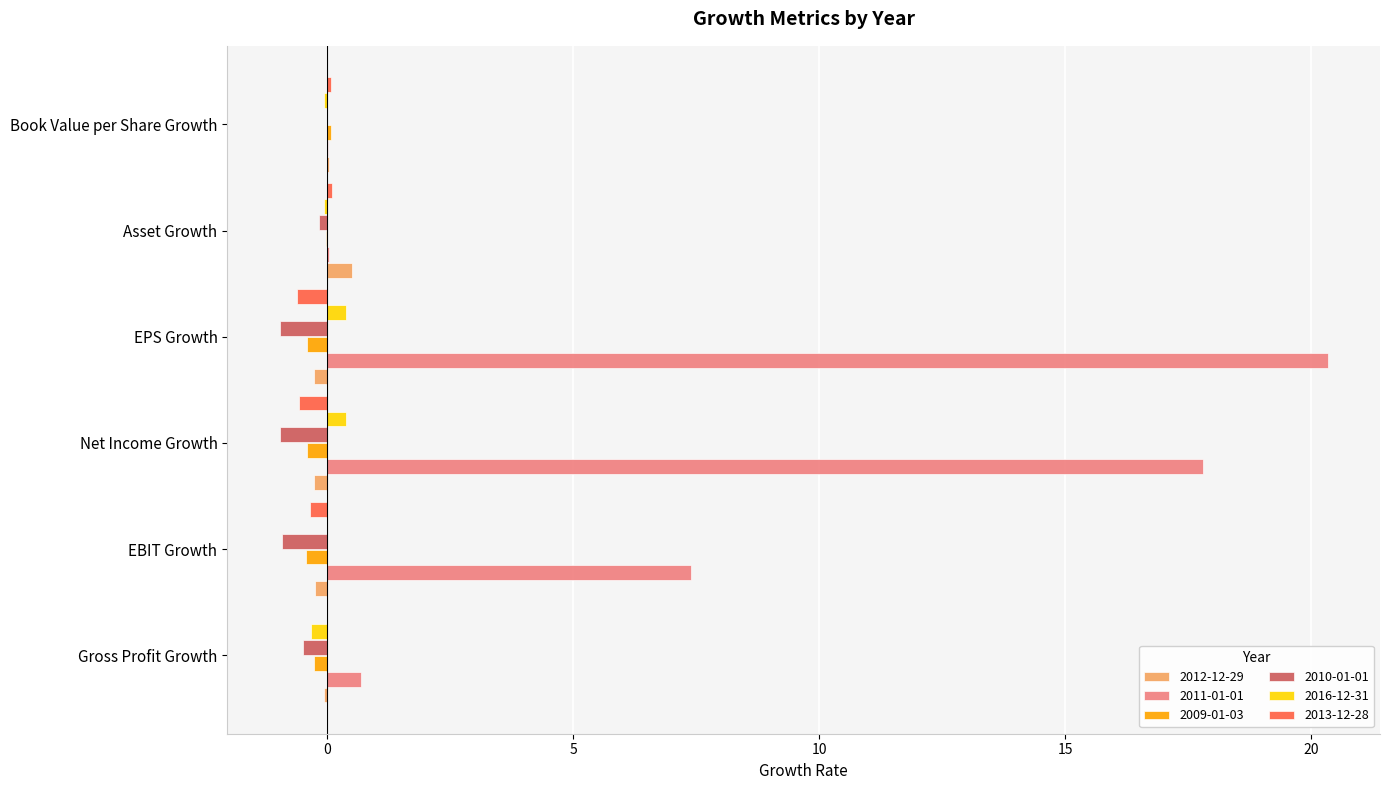

What is the sum of all 2016-12-31 values?

0.3